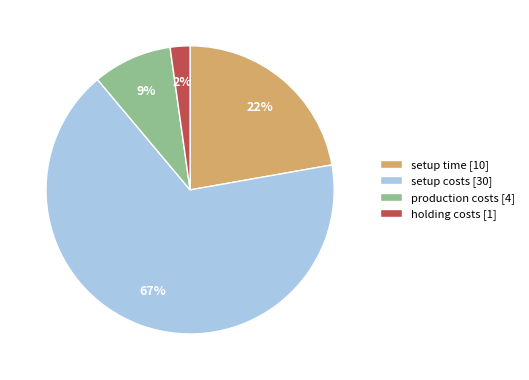

Do setup time [10] and setup costs [30] together represent more than half of the pie?

Yes